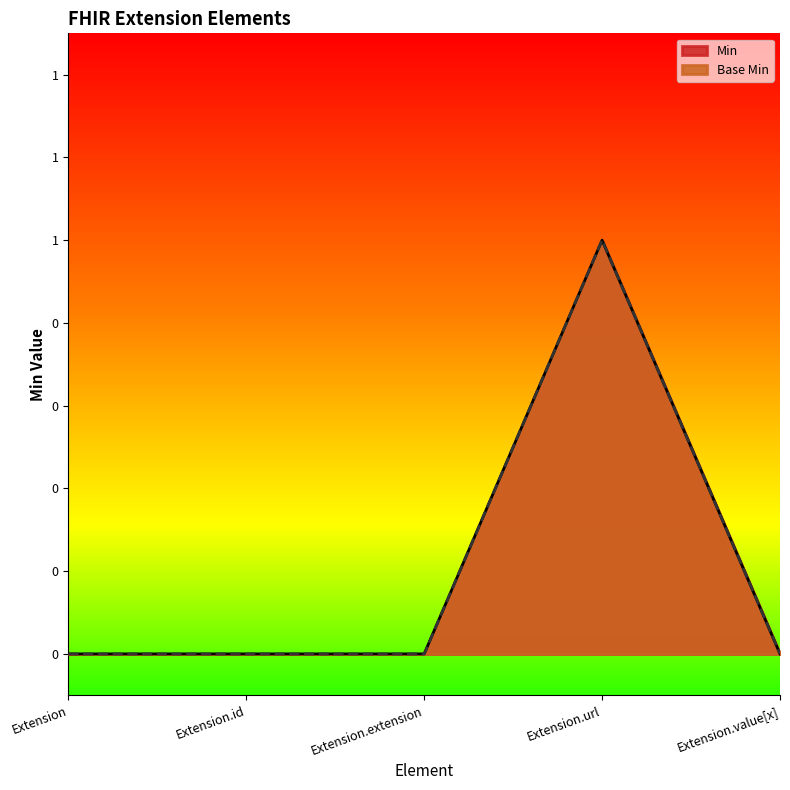

At which category is the sum across all series the highest?

Extension.url